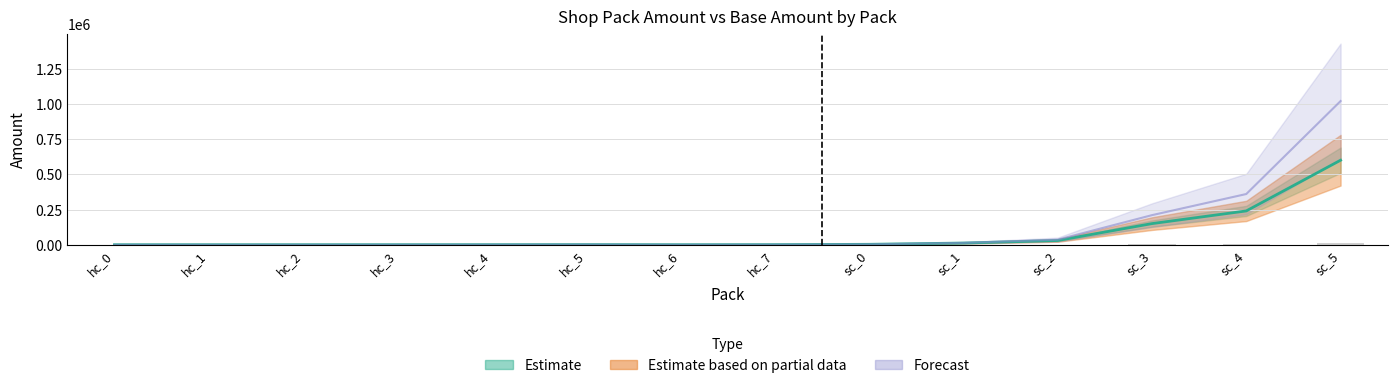

What is the difference between the second highest and minimum values in the base_amount series?

239990.0